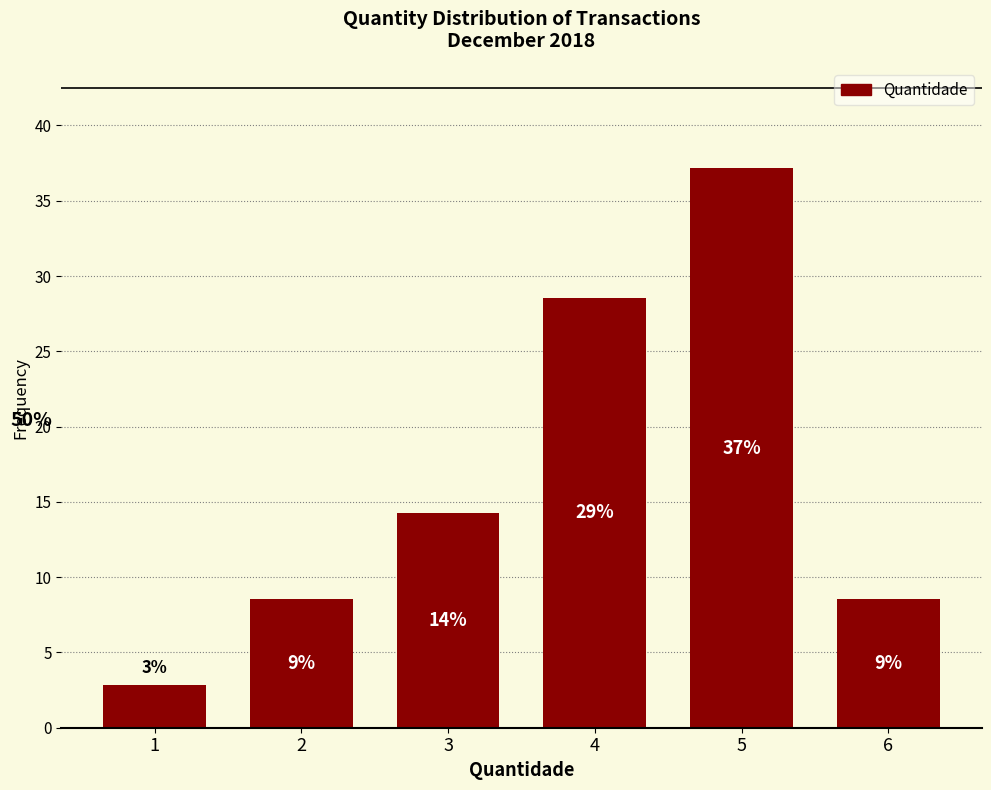

Rank the categories by value from highest to lowest.

5, 4, 3, 2, 6, 1